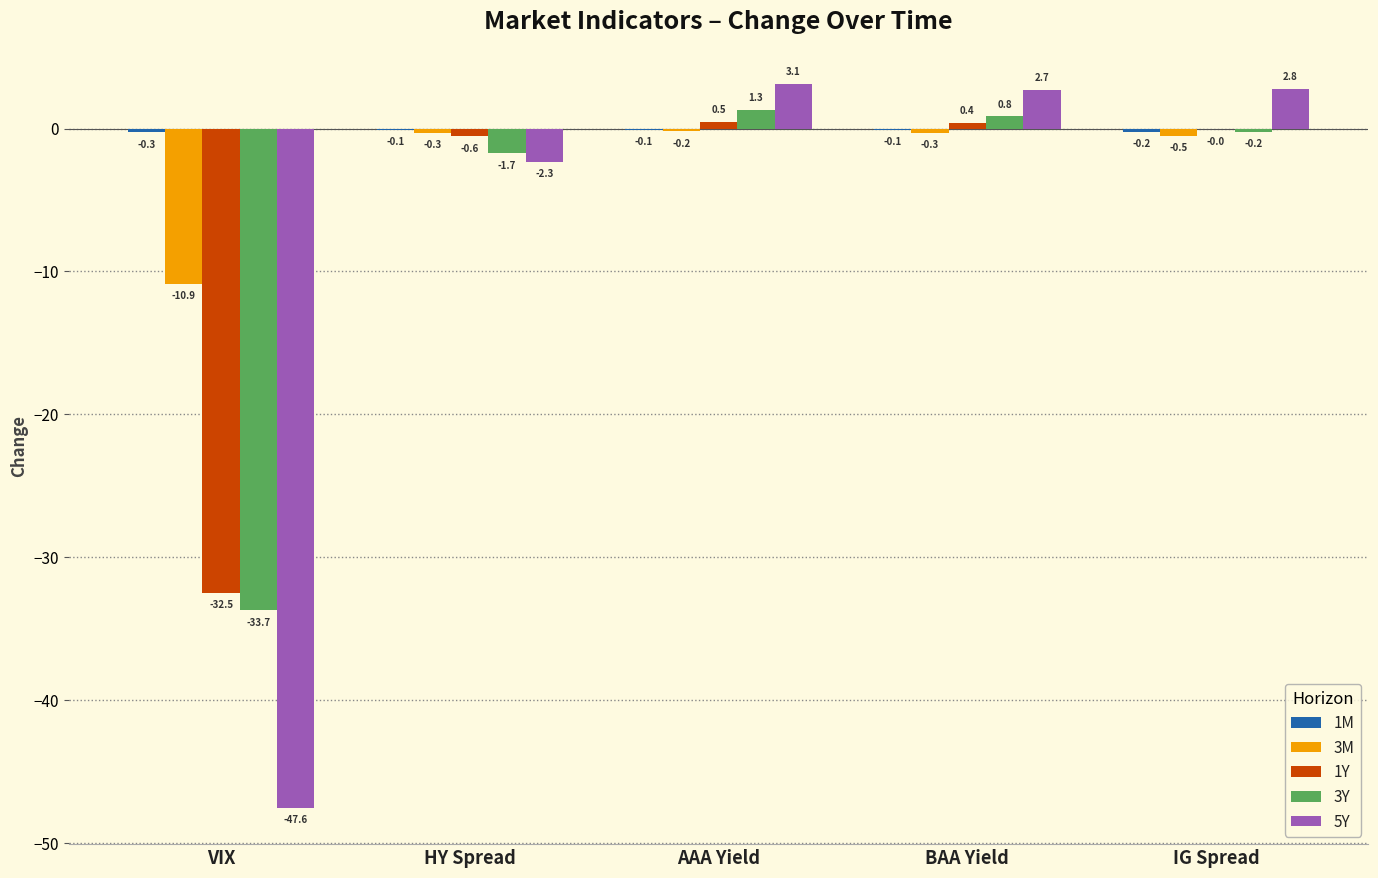

Are the bars horizontal?

No